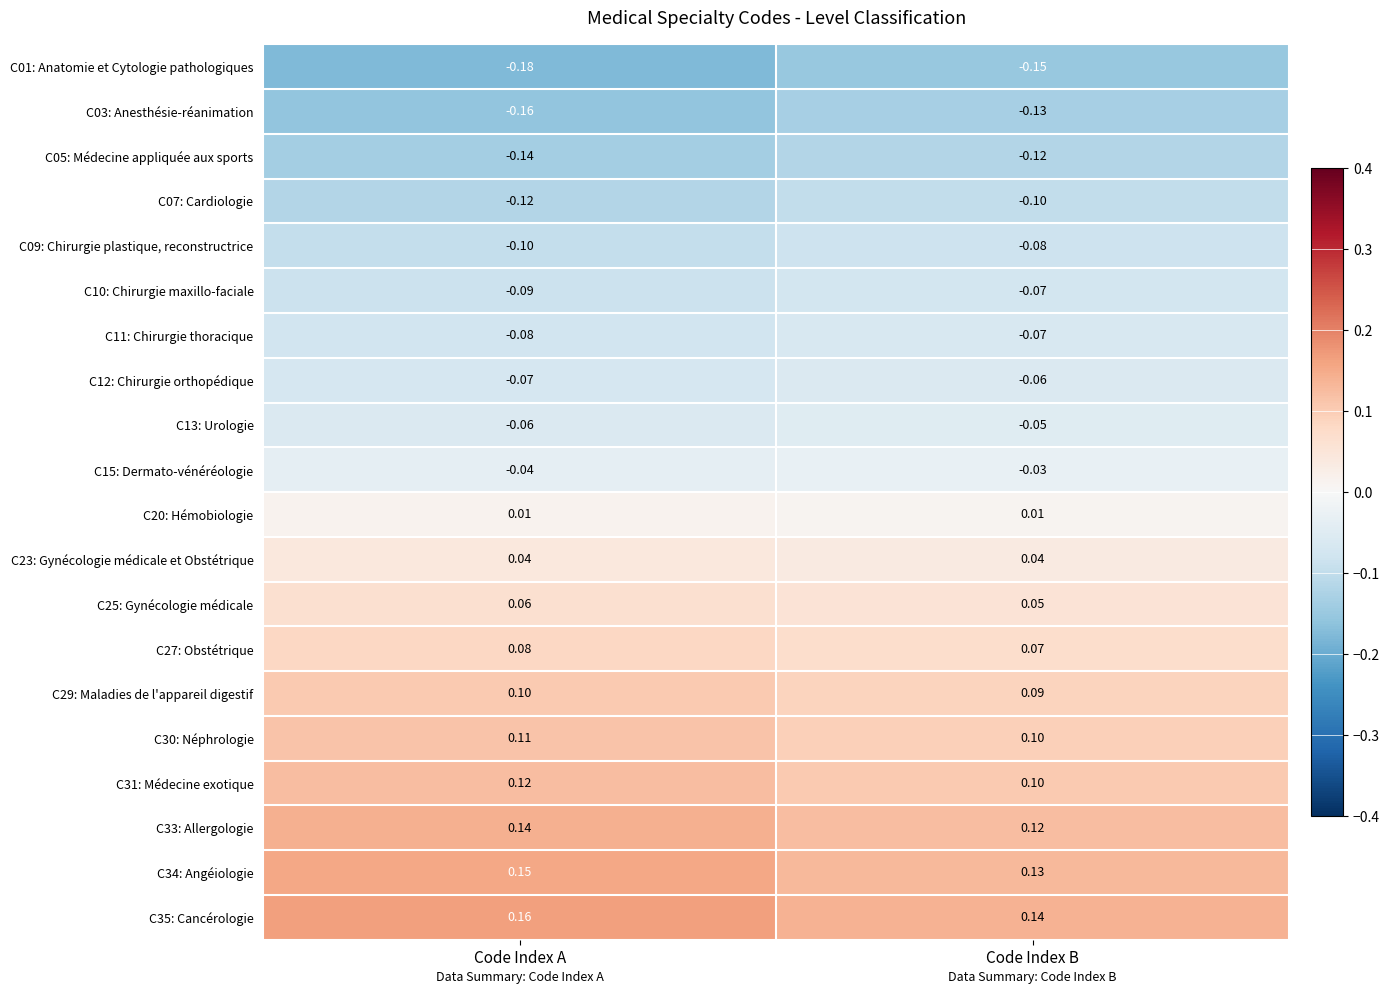

At which category is the sum across all series the highest?

Code Index B